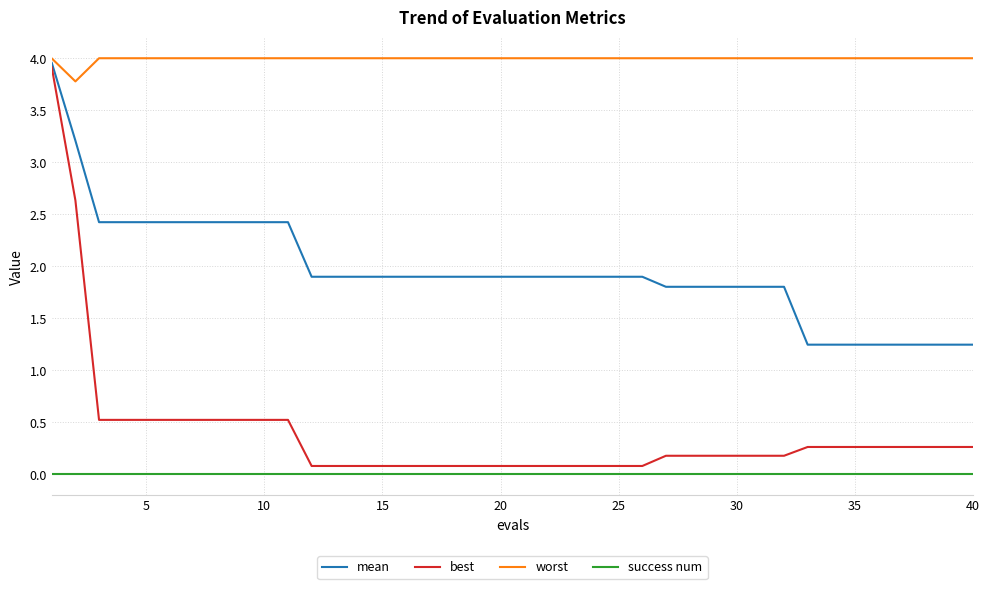

What is the maximum value for best?

3.9